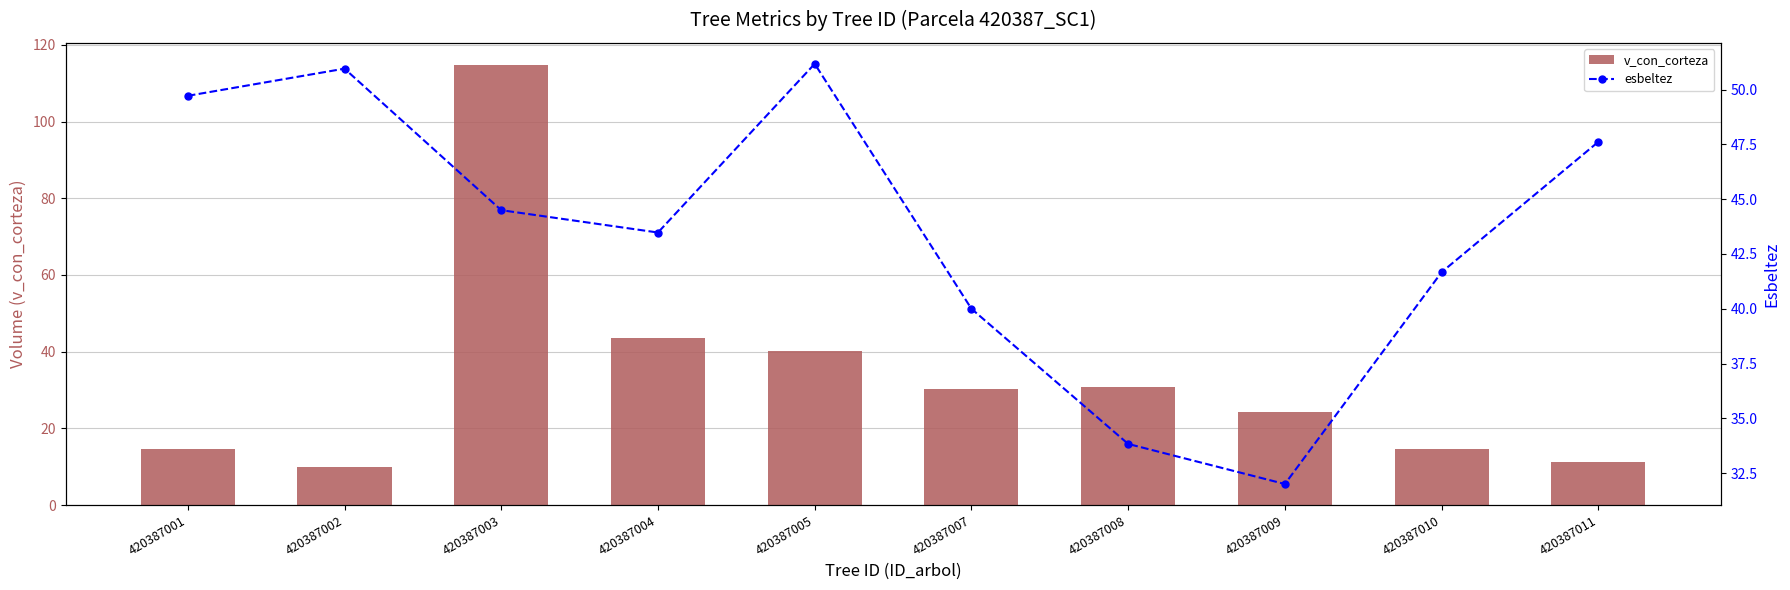

Reading left to right, extract all data points from this chart.

v_con_corteza: 14.6	9.9	114.8	43.6	40.2	30.2	30.7	24.3	14.6	11.3
esbeltez: 49.7	51.0	44.5	43.5	51.2	40.0	33.8	32.0	41.7	47.6